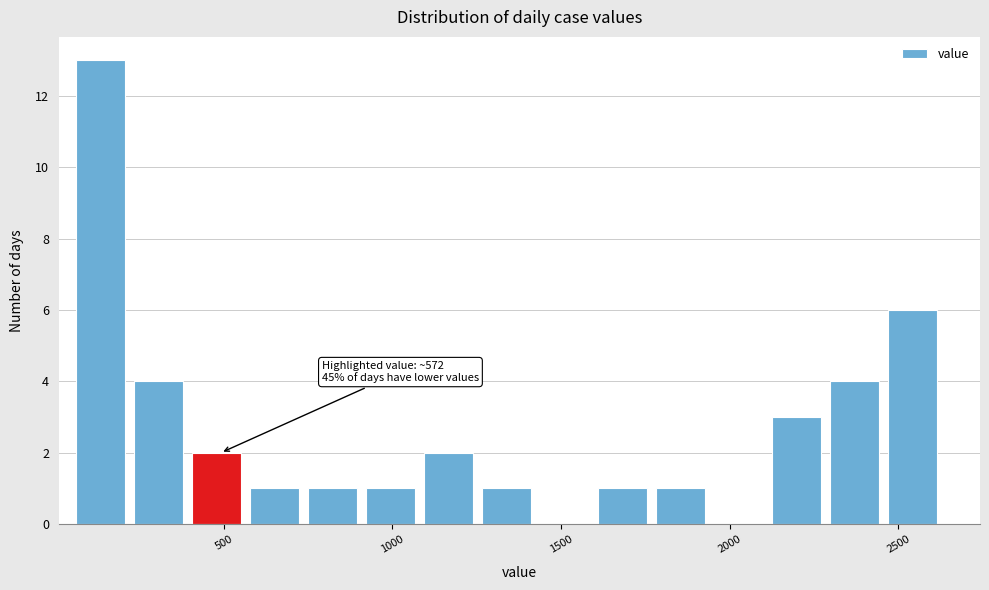

Read against the x-axis, roughly where is the centre of the tallest bar?

150